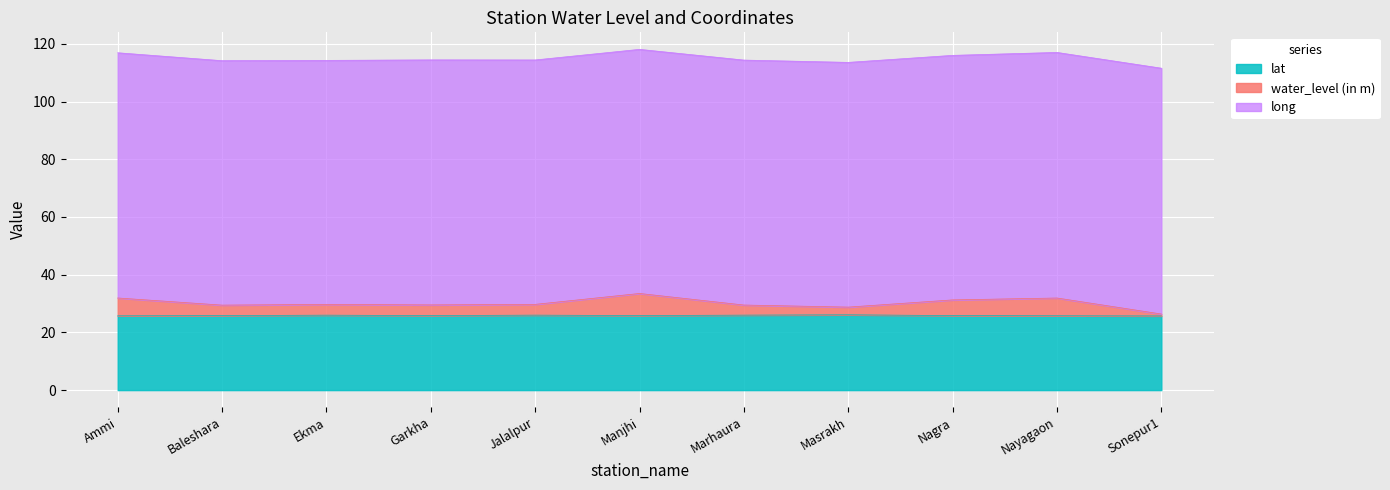

What is the total value across all series at Nayagaon?

117.0